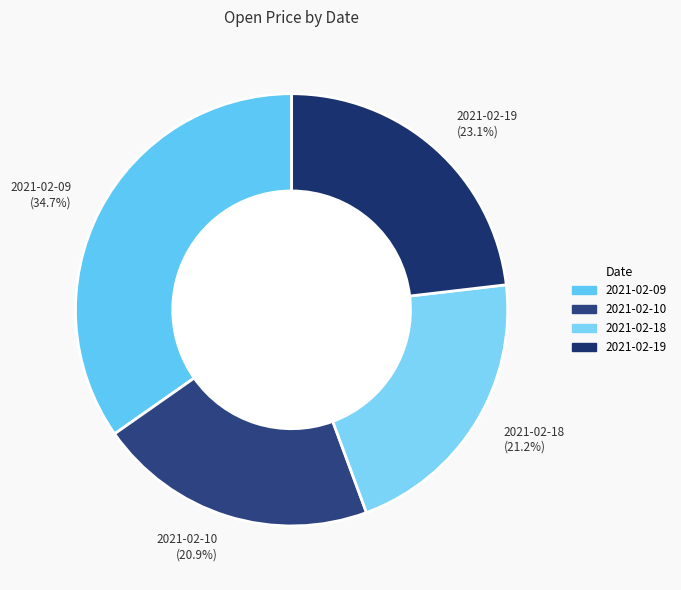

To the nearest percent, what portion does 2021-02-09 represent?

35%